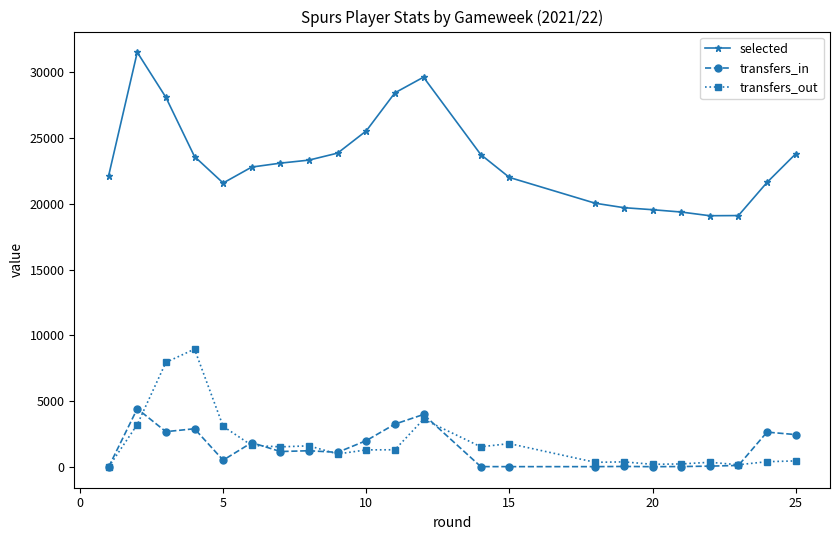

True or false: transfers_in has more than 0 points higher than both neighbors.

True